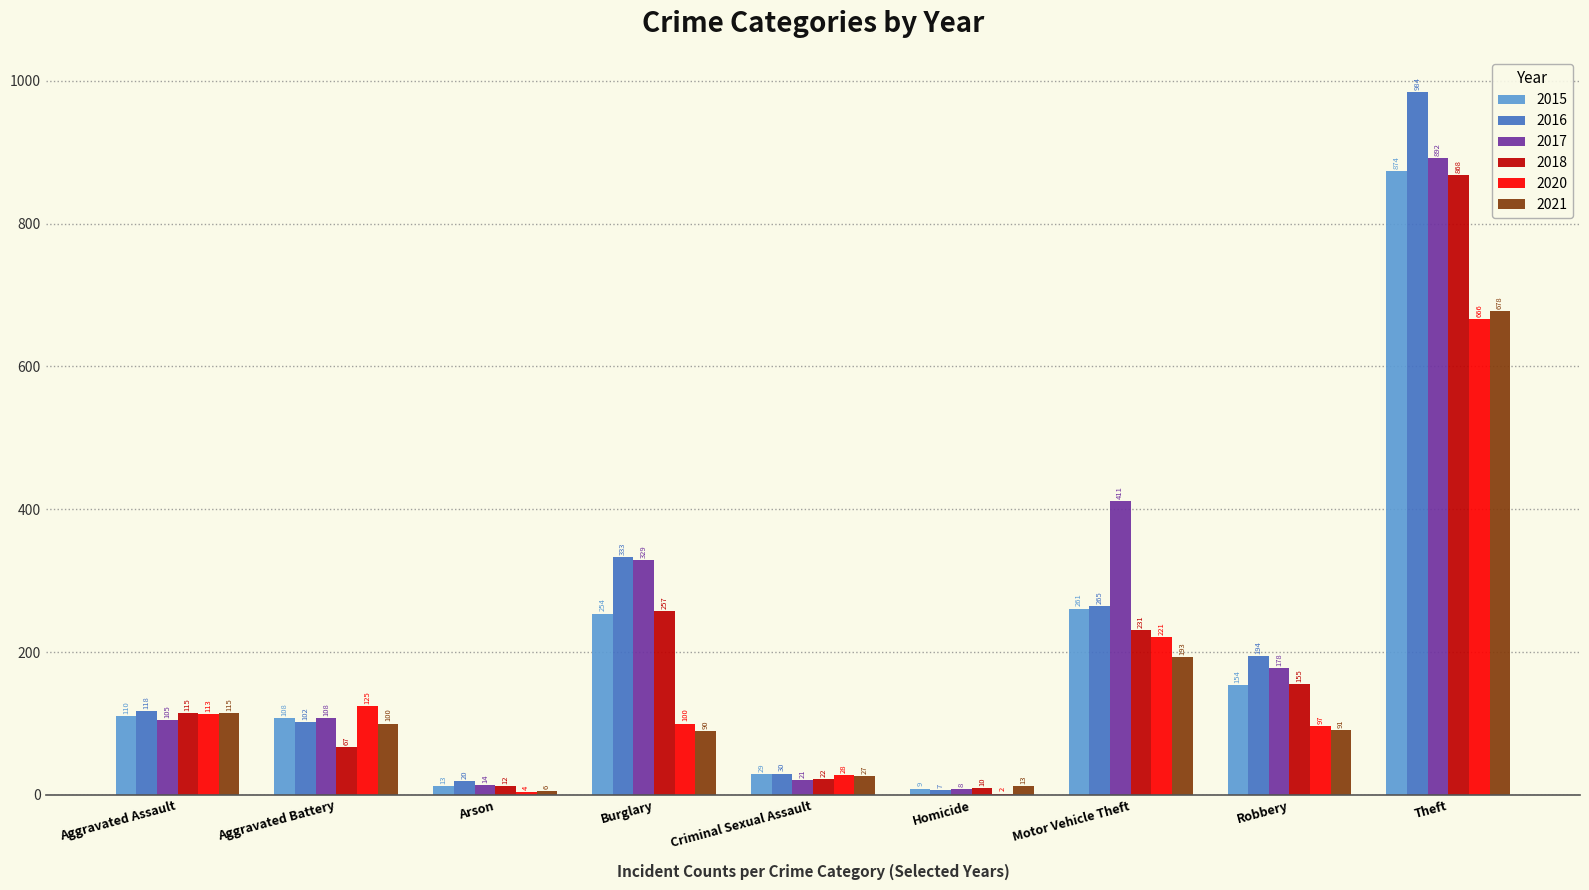

What is the maximum value shown in the chart?

984